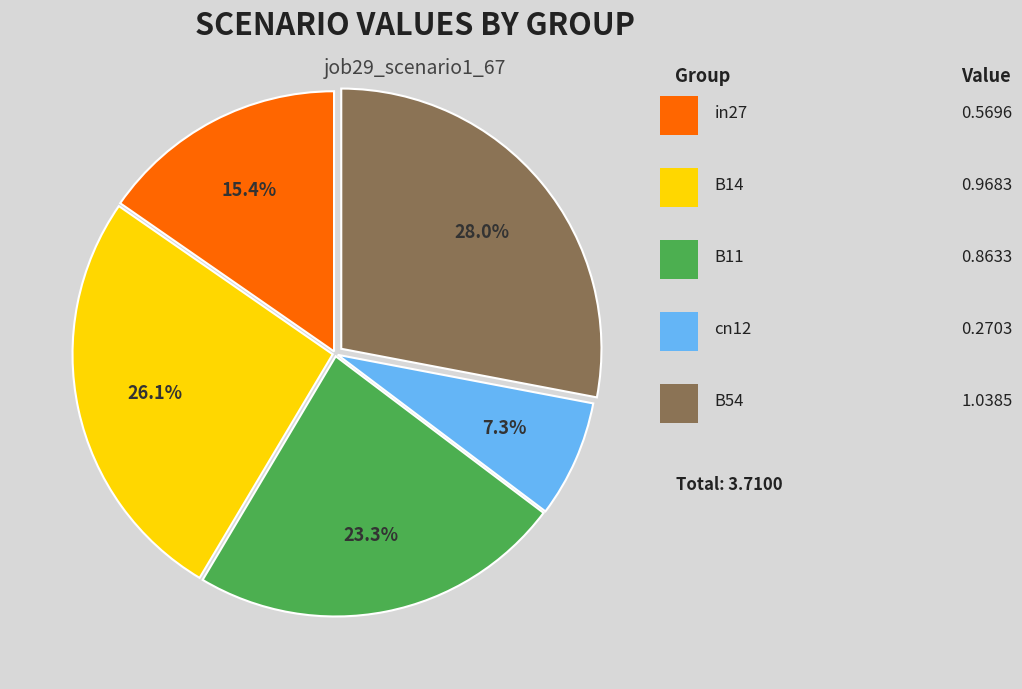

Is there any slice that represents more than half of the pie?

No